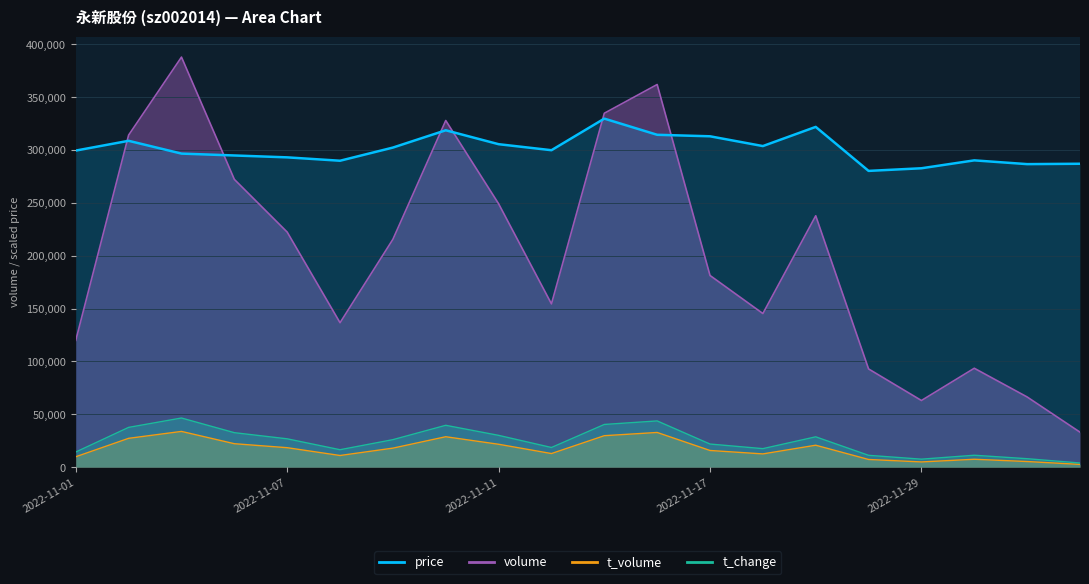

What is the difference between the maximum and second lowest values in the volume series?

324770.0